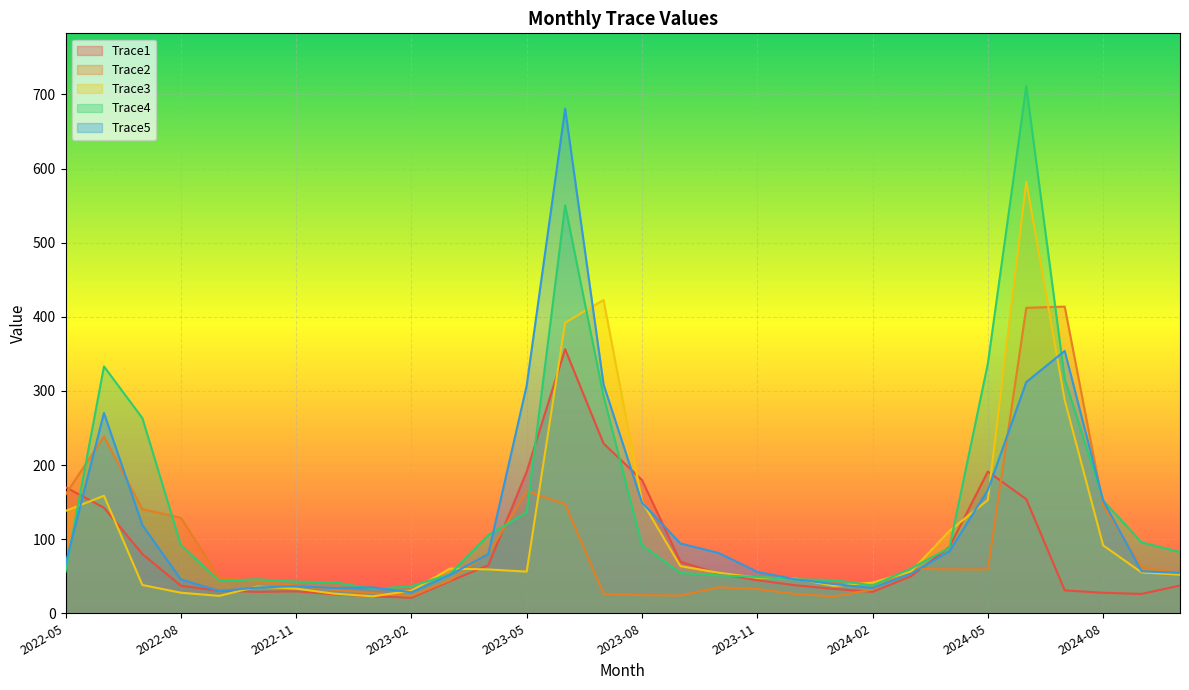

Where does the Trace1 series first go above 44?

2022-05